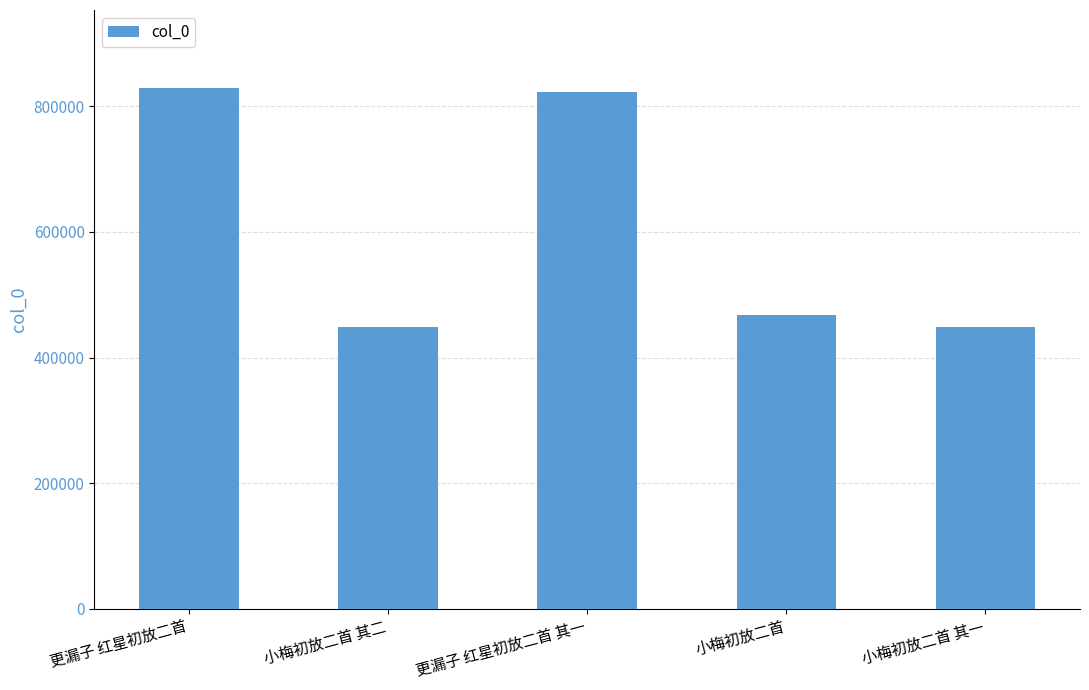

Read the value at 小梅初放二首, to the nearest 100.

467100